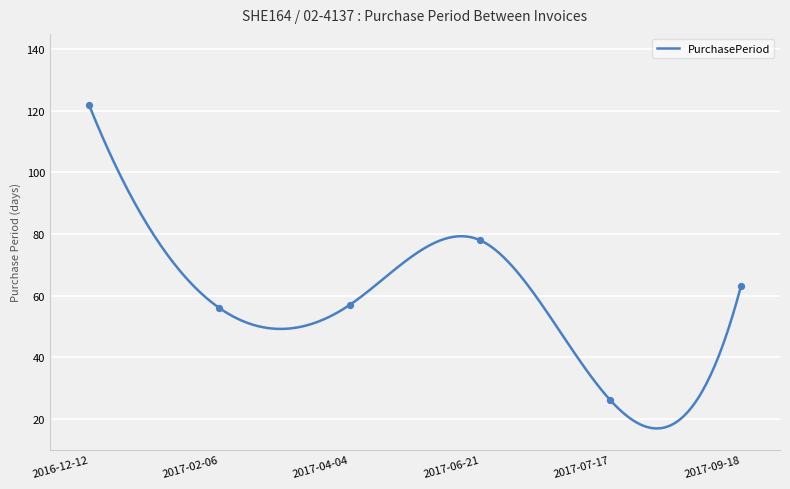

What is the ratio of the value at 2016-12-12 to the value at 2017-09-18?

1.9